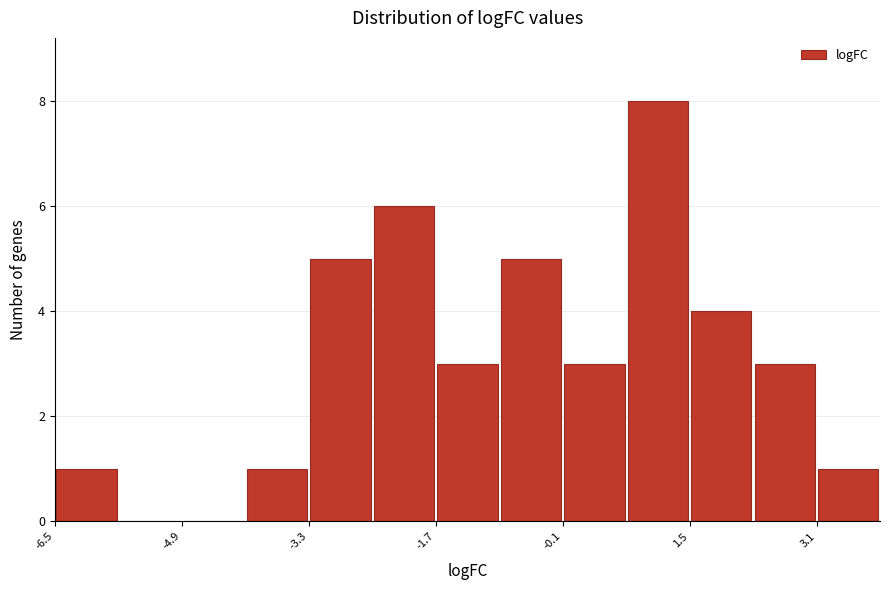

Around what value on the x-axis is the tallest bar? Give the approximate position of its centre, as read against the axis.

1.2